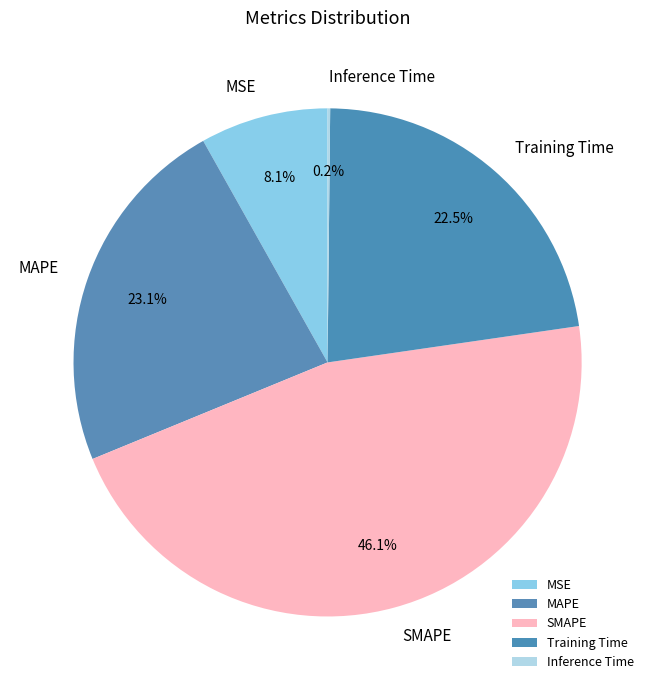

Is it true that Training Time is 14% of the pie?

False